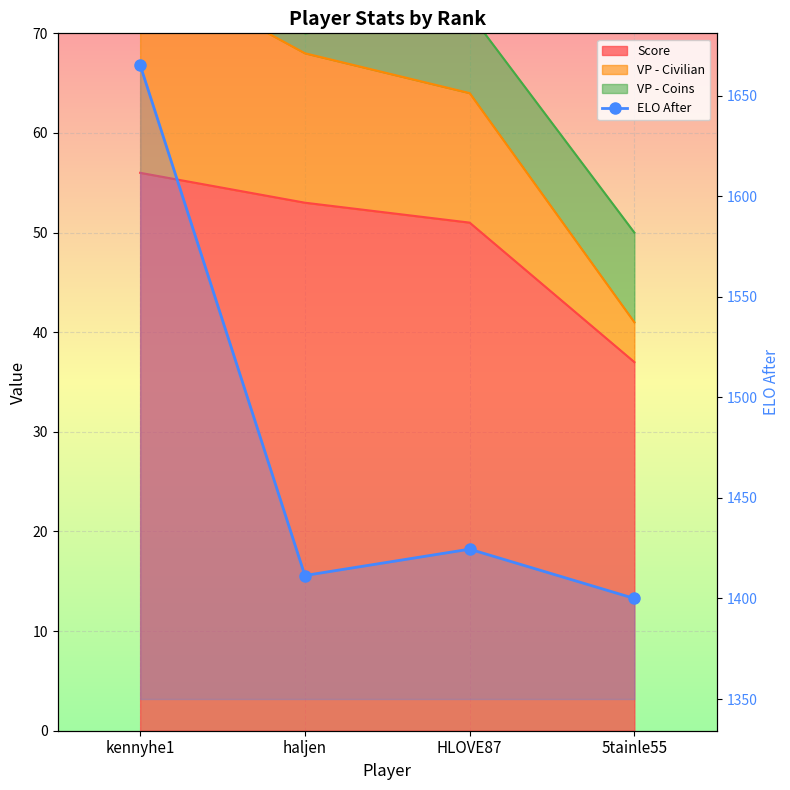

Reading right to left, extract all data points from this chart.

1400.0	1424.5	1411.4	1665.2